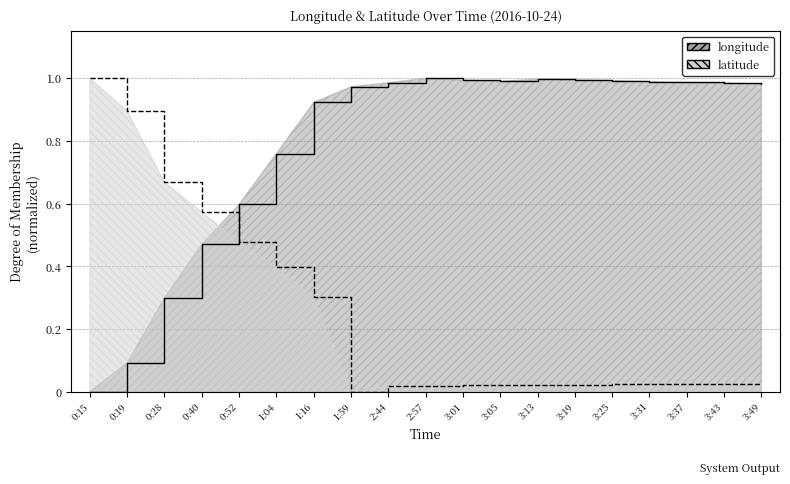

Which series ends up on top after the final intersection of longitude and latitude?

longitude